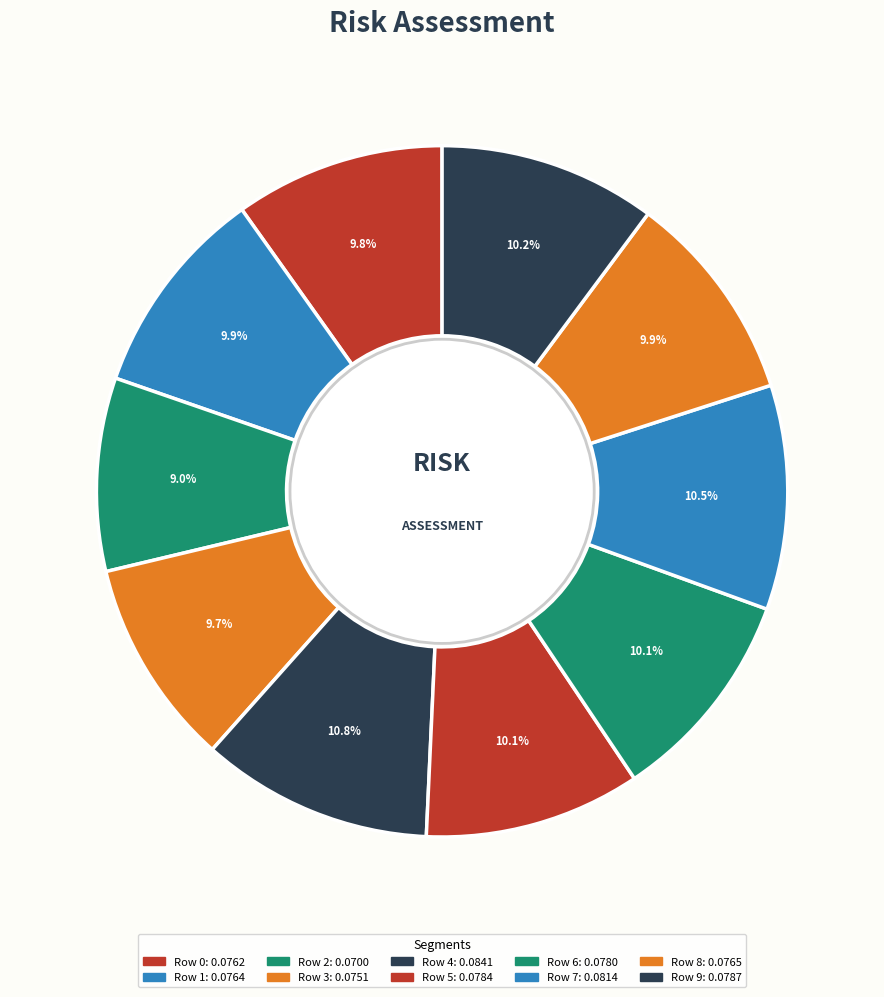

Is there any slice that represents more than half of the pie?

No